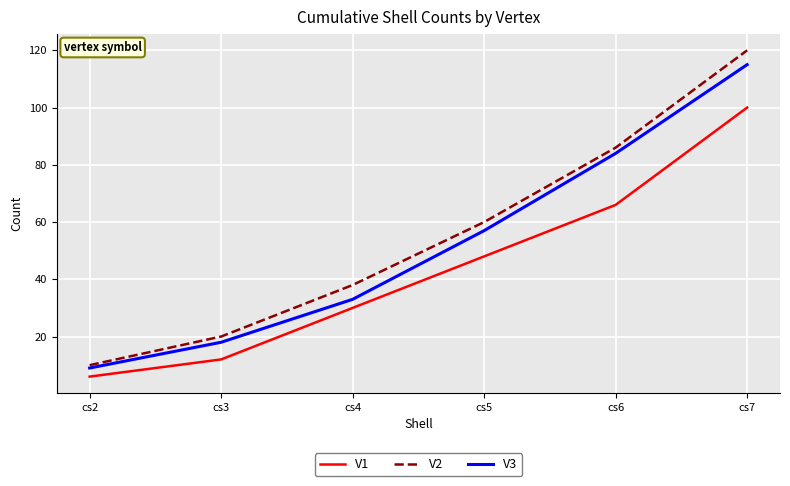

How many lines are shown in the chart?

3